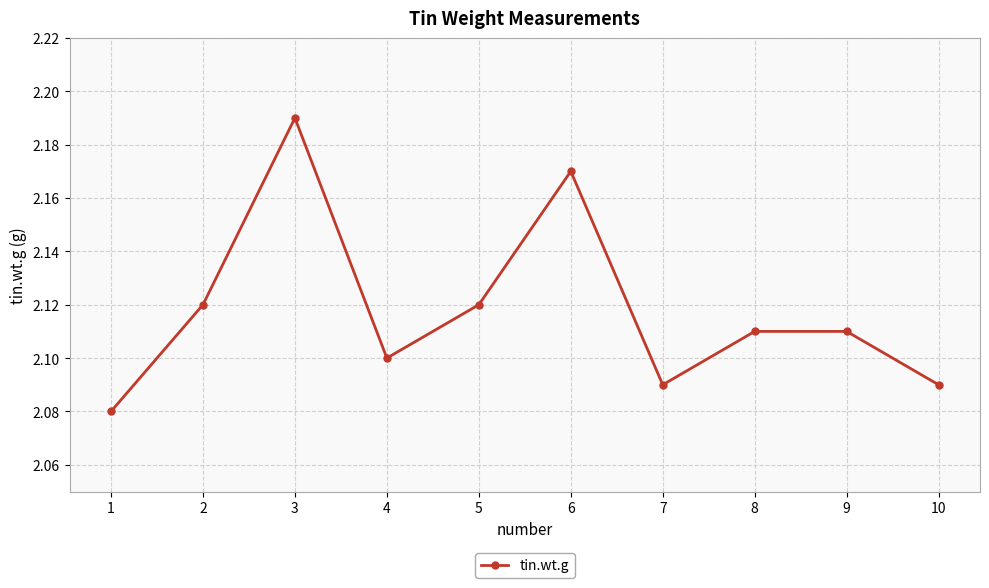

What is the sum of all values?

21.2